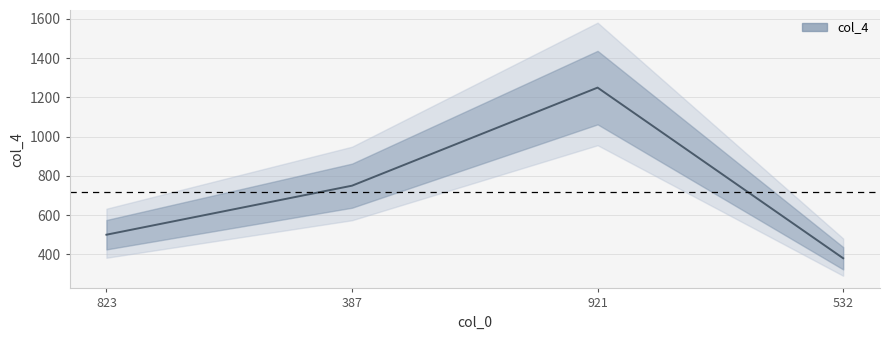

How many data points does each series have?

4